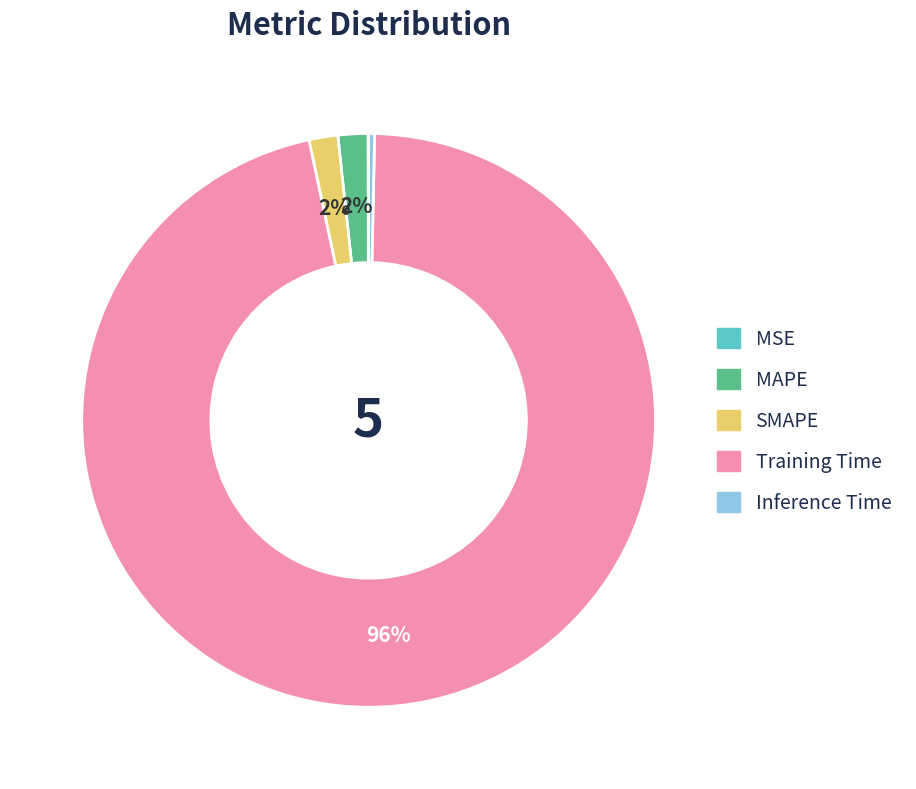

Which slice is the largest?

Training Time